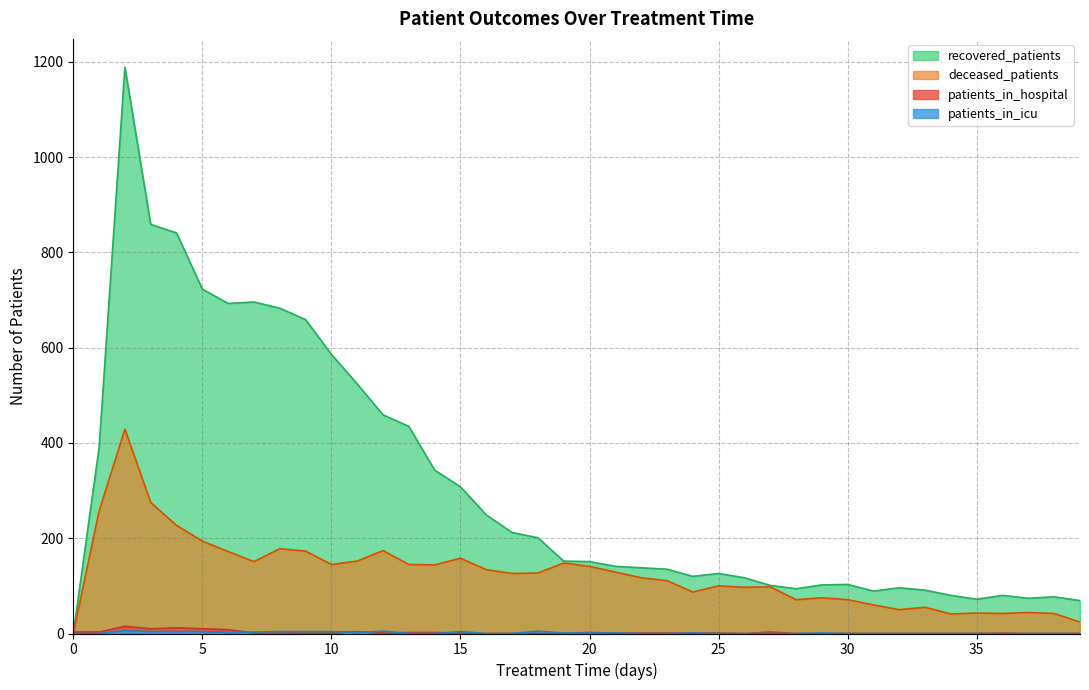

Count the number of data series in this chart.

4